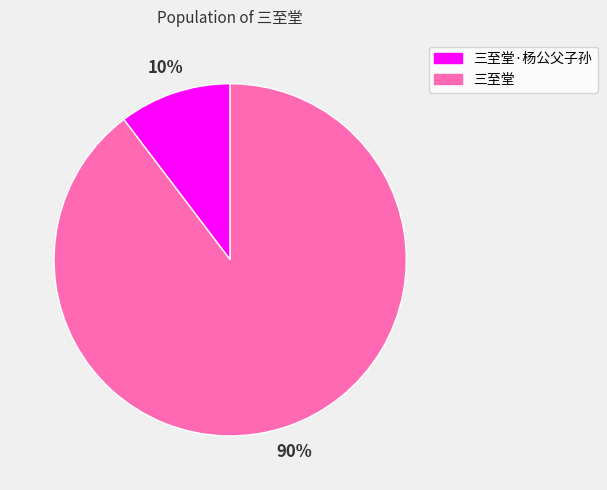

How many segments does this pie chart have?

2